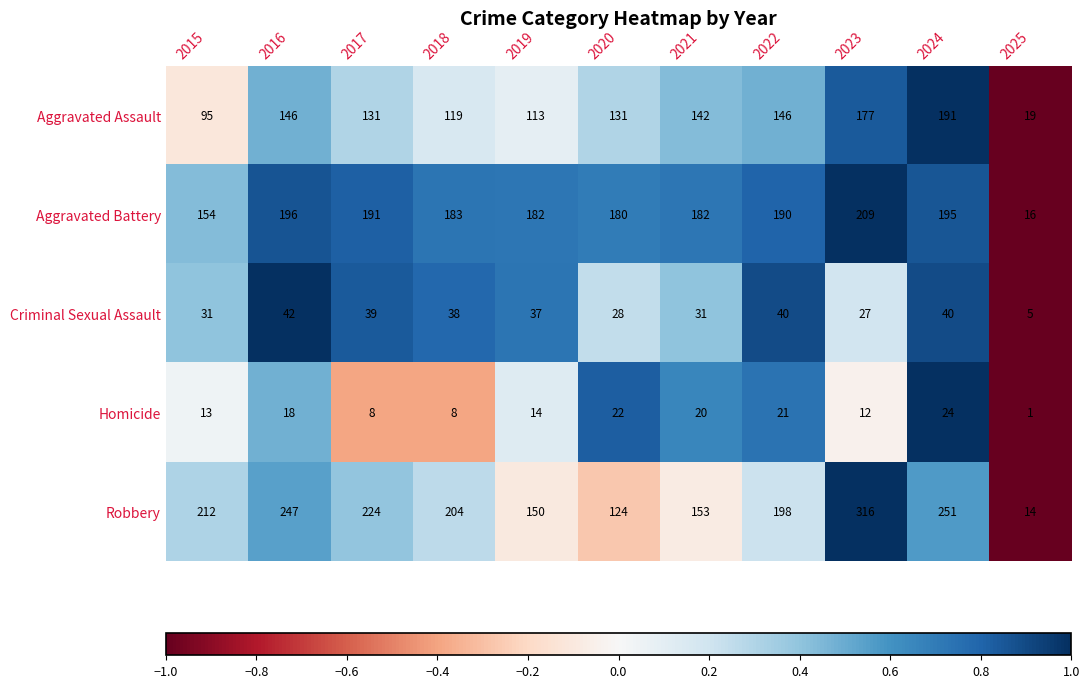

How many categories are shown in the chart?

11